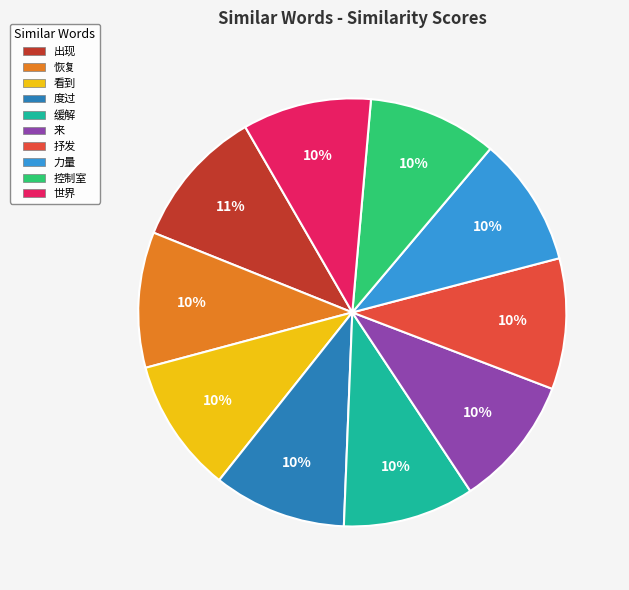

True or false: 世界 accounts for 18% of the total.

False